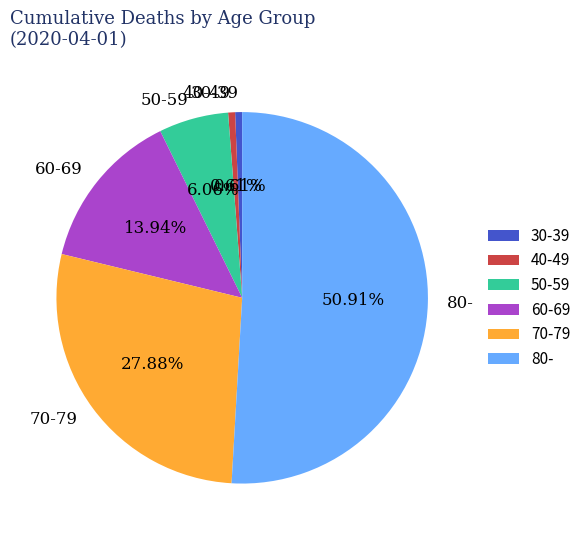

Is the sum of 80- and 30-39 greater than half?

Yes